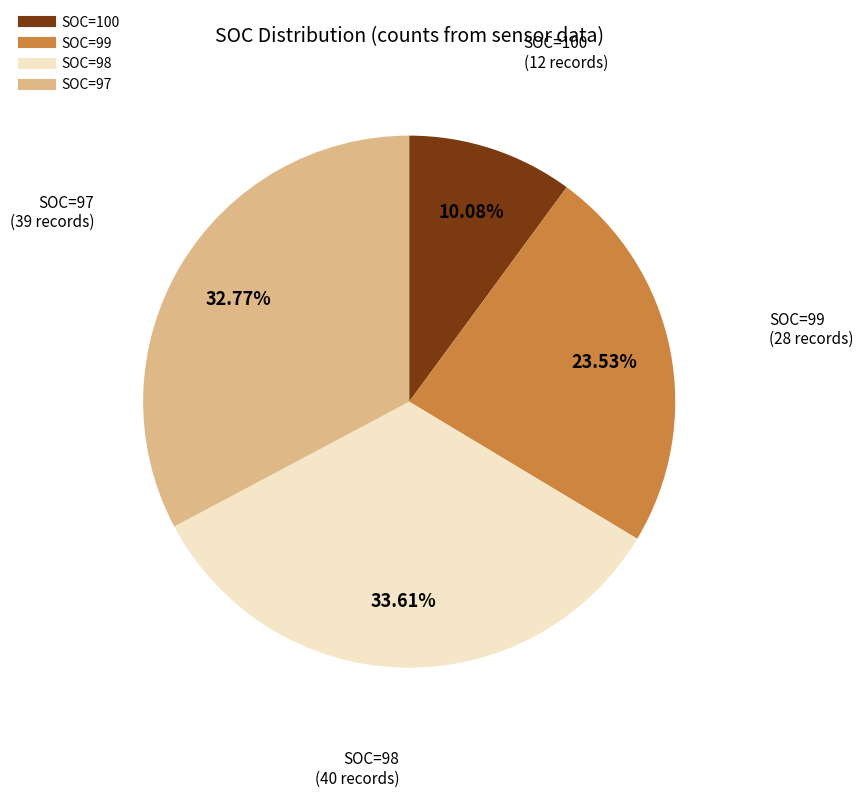

To the nearest percent, what percentage of the pie is SOC=98?

34%